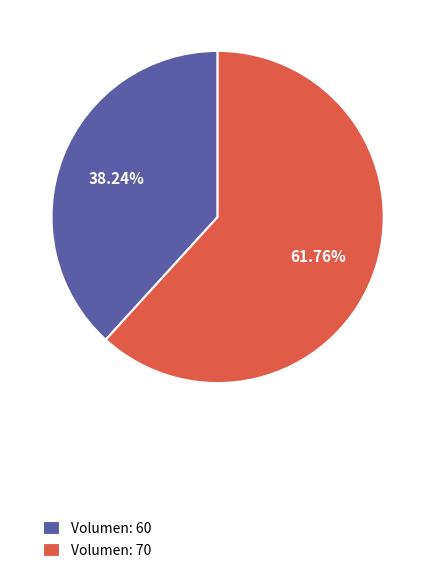

Is Volumen: 60 the majority of the pie?

No